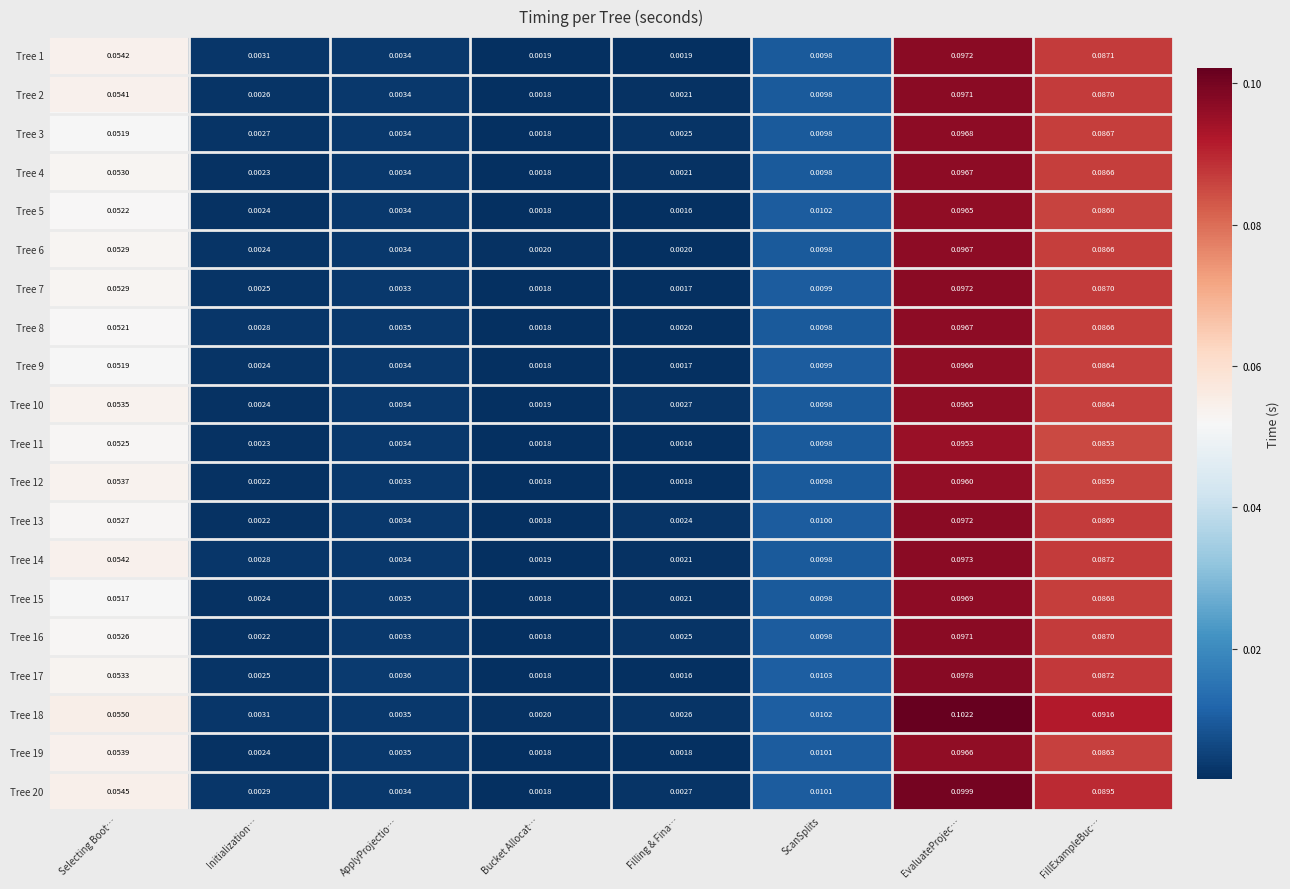

Rank the categories by Tree 20 value from lowest to highest.

Bucket Allocat…, Filling & Fina…, Initialization…, ApplyProjectio…, ScanSplits, Selecting Boot…, FillExampleBuc…, EvaluateProjec…